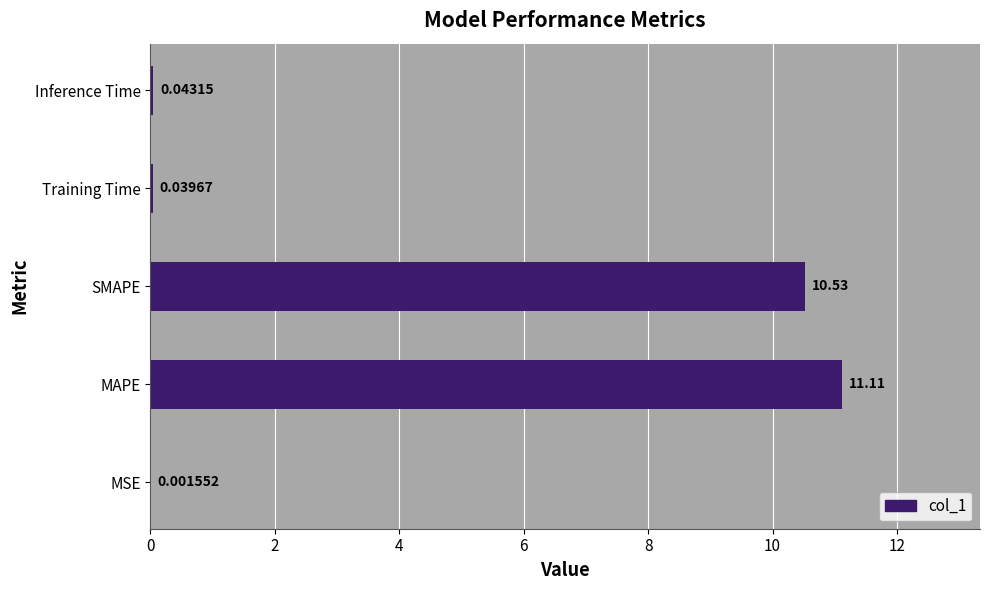

At which category does the chart reach its peak across all series?

MAPE